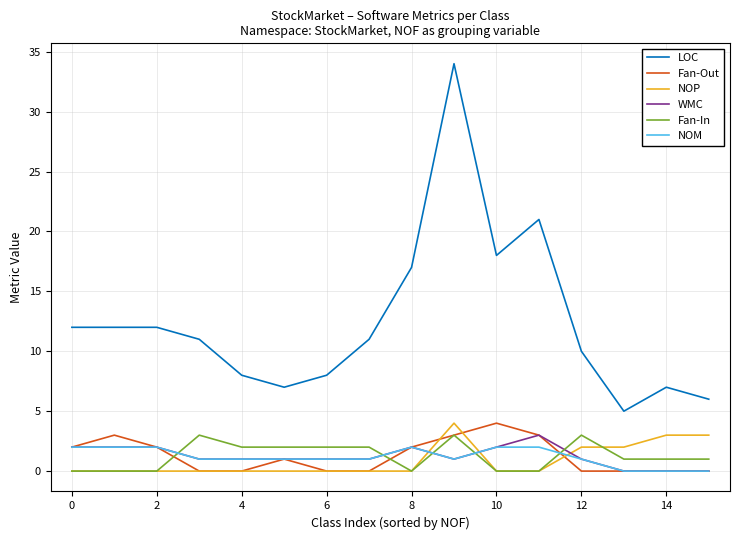

Which series has the largest range (max minus min)?

LOC